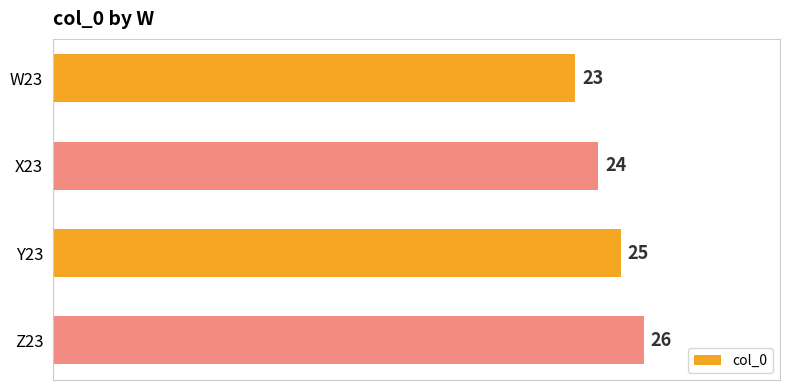

True or false: the data shows 17 at Z23.

False